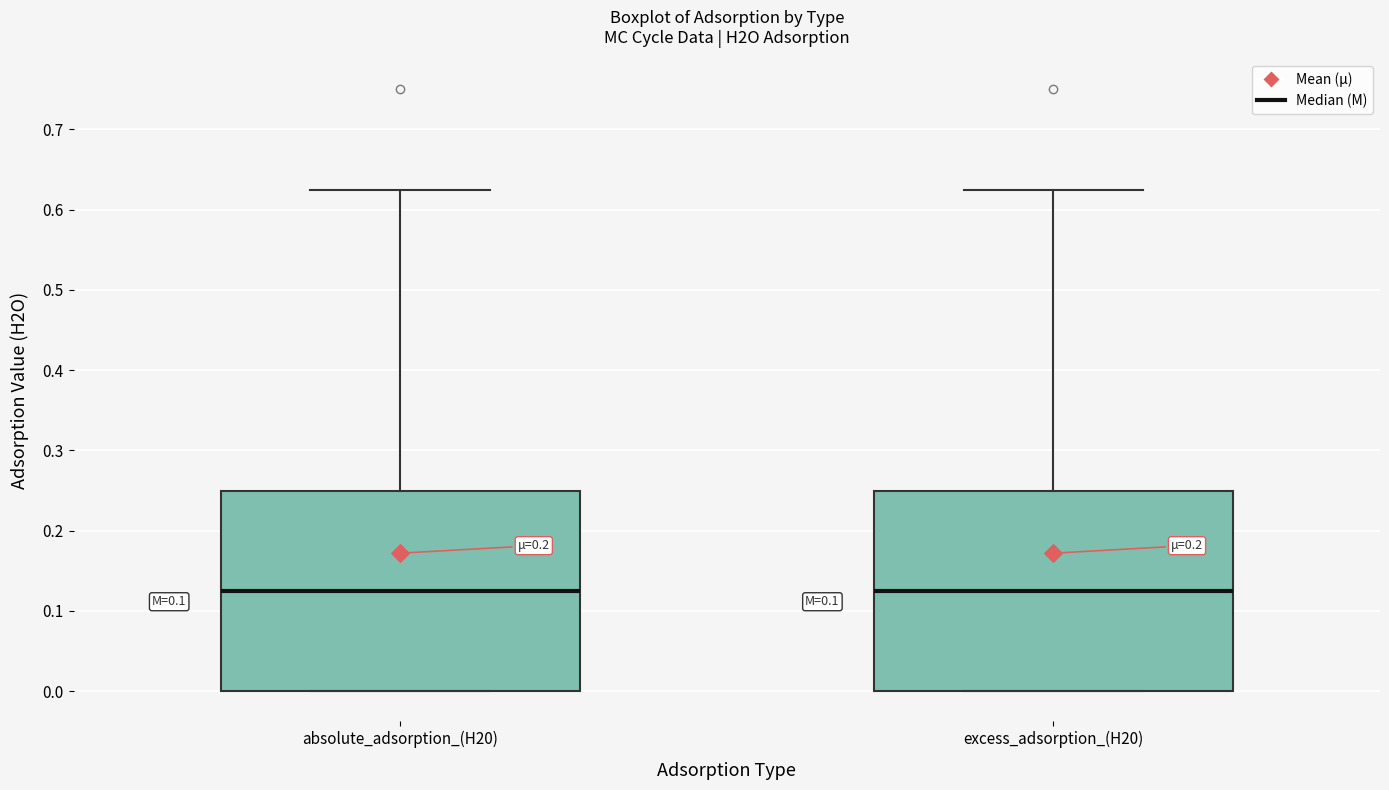

Reading left to right, transcribe this box plot: for each box, give where its median line is, the range the box spans, and where its two whiskers end, as read against the y-axis. The values are not printed on the chart, so give them approximately, as read against the axis.

absolute_adsorption_(H20): median 0.13, box 0.00 to 0.25, whiskers 0.00 to 0.63
excess_adsorption_(H20): median 0.13, box 0.00 to 0.25, whiskers 0.00 to 0.63